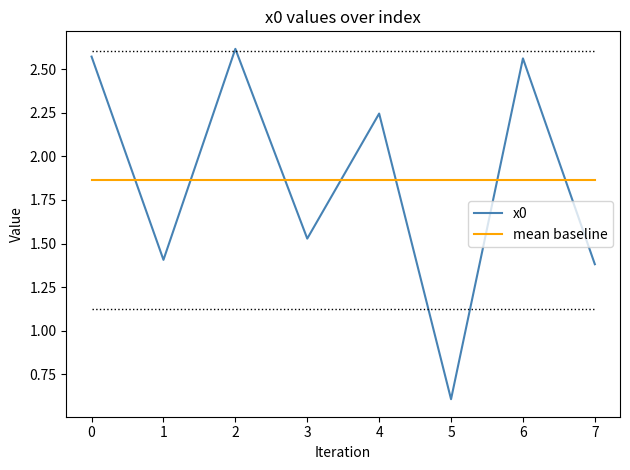

What is the value of the 1st point from the left?

2.6